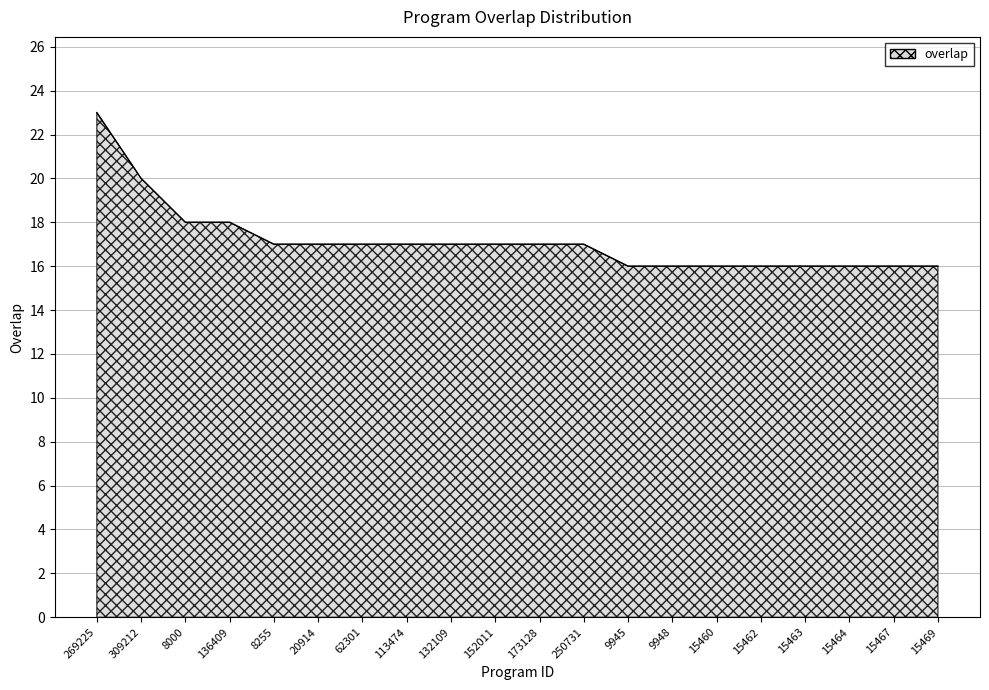

What position from the right is 136409?

17